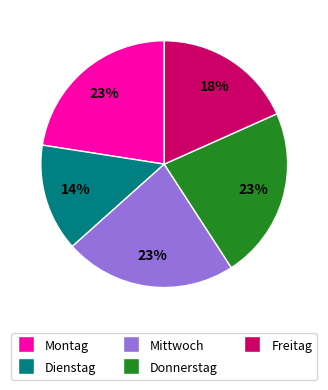

Do Montag and Dienstag together represent more than half of the pie?

No